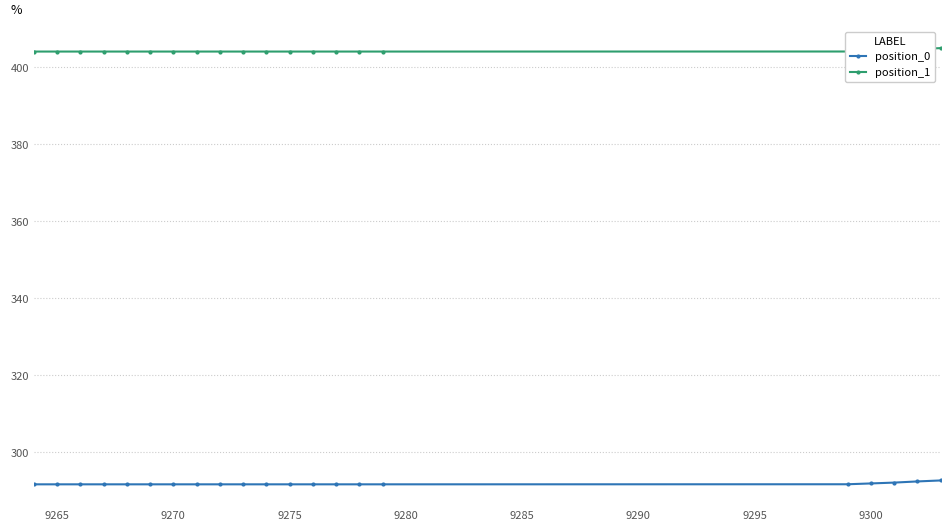

At how many categories does at least one series exceed 402?

21